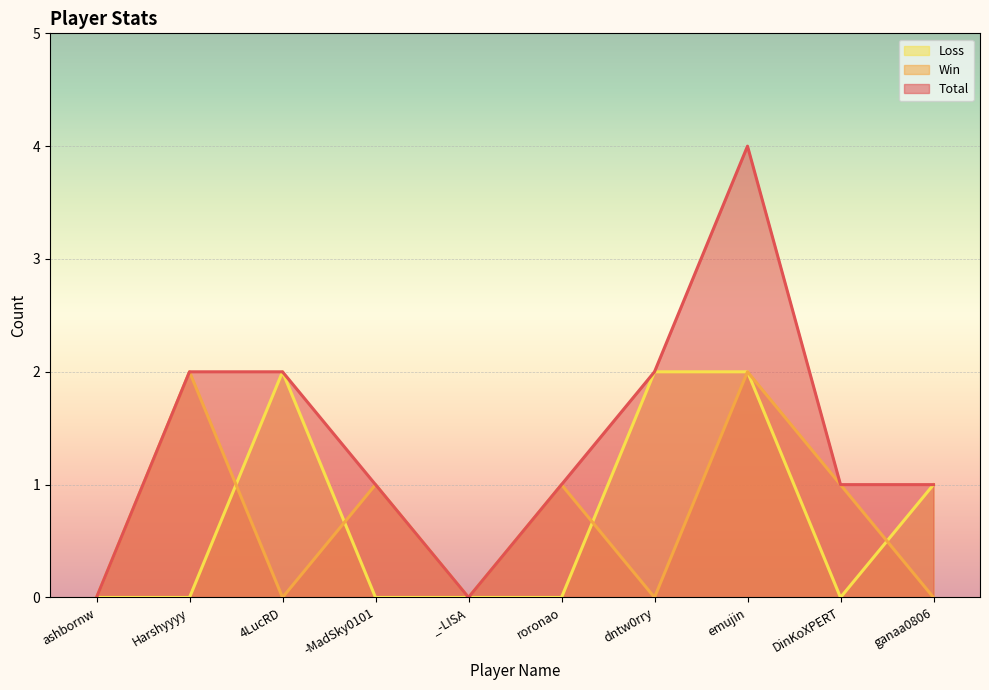

How many intersections are there between Loss and Win?

4